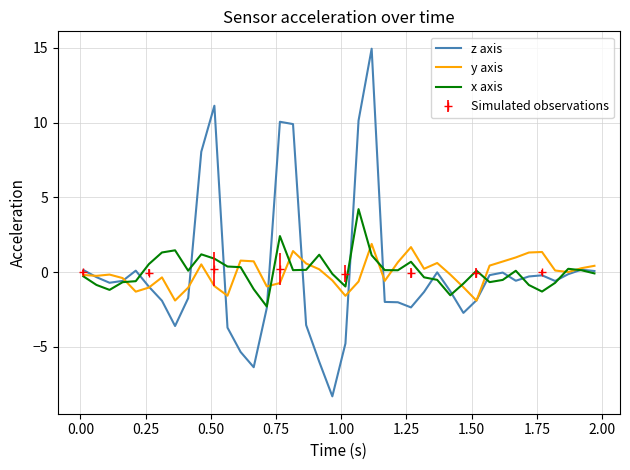

What is the lowest value of the z axis series?

-8.3